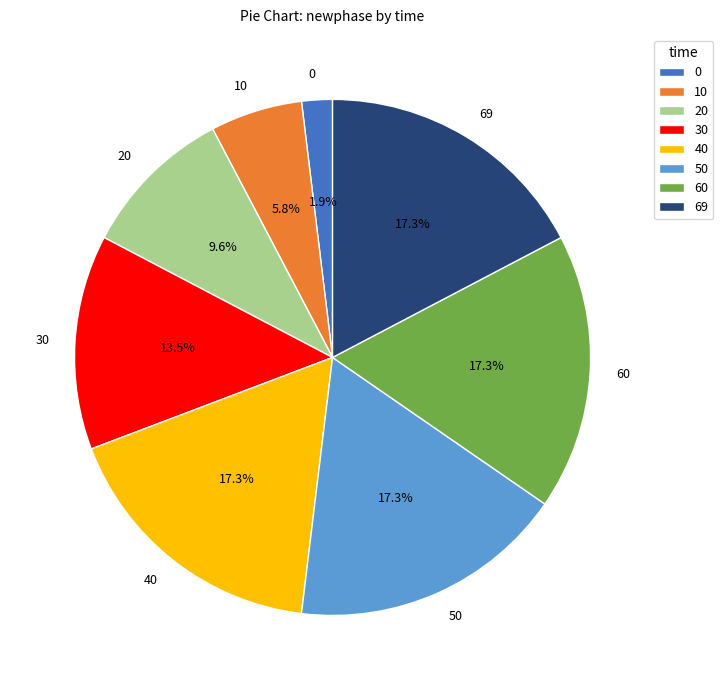

The 30 slice represents 7% of the pie. True or false?

False